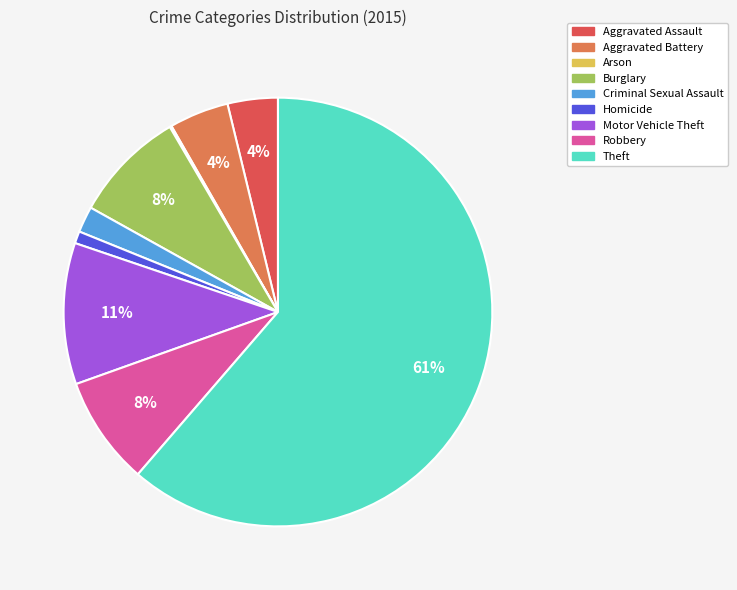

Combined, do Theft and Homicide account for over 50%?

Yes